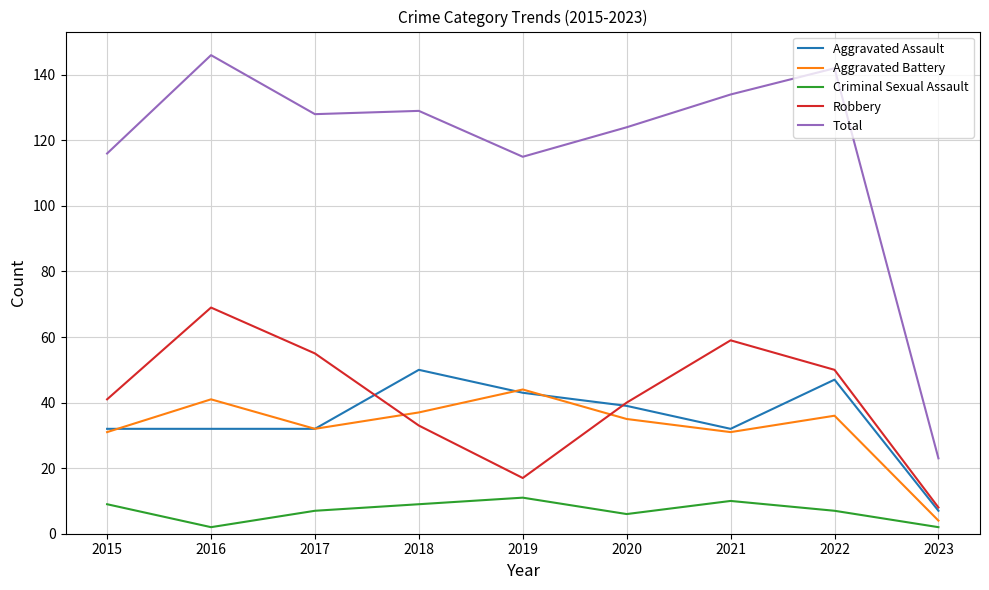

What is the sum of all Criminal Sexual Assault values?

63